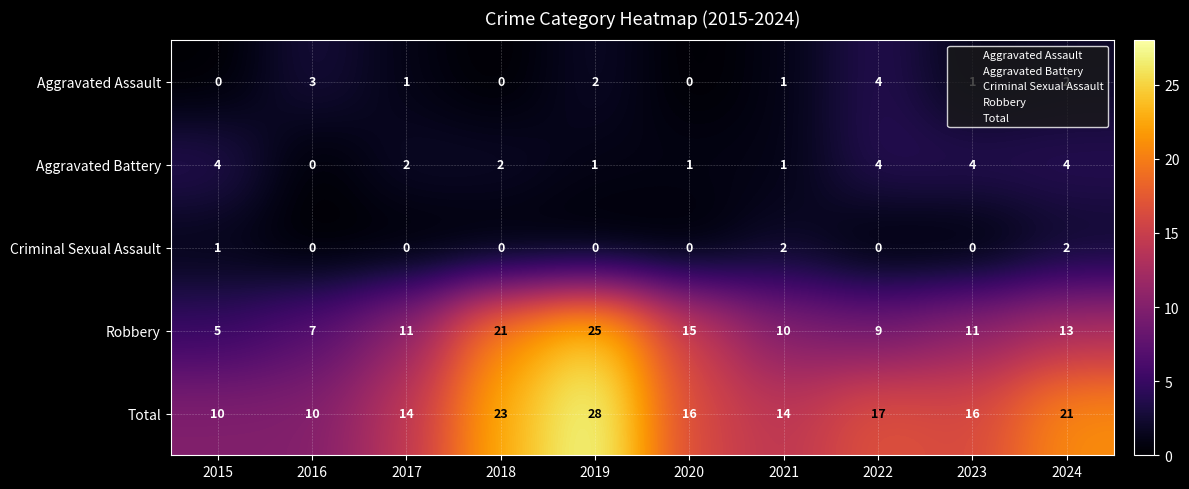

Where is Criminal Sexual Assault nearest to the value 1?

2015